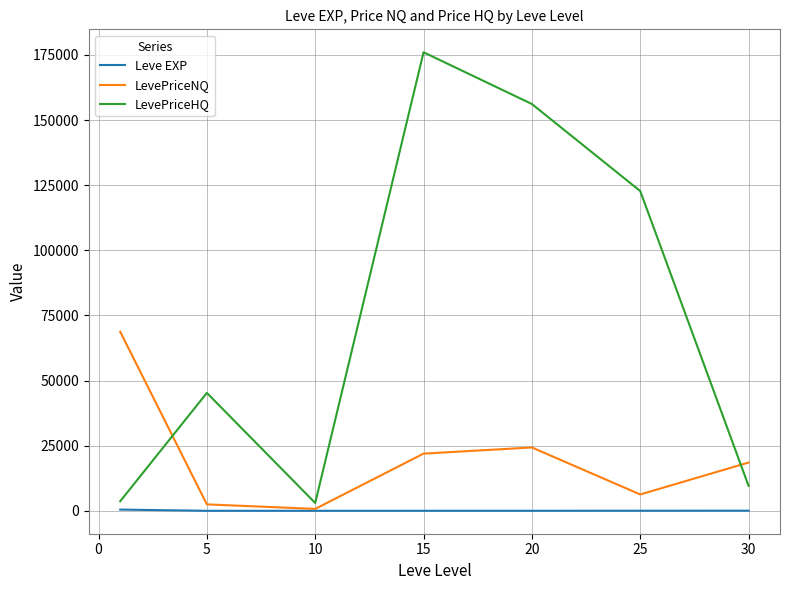

True or false: LevePriceHQ and Leve EXP cross at least once.

False